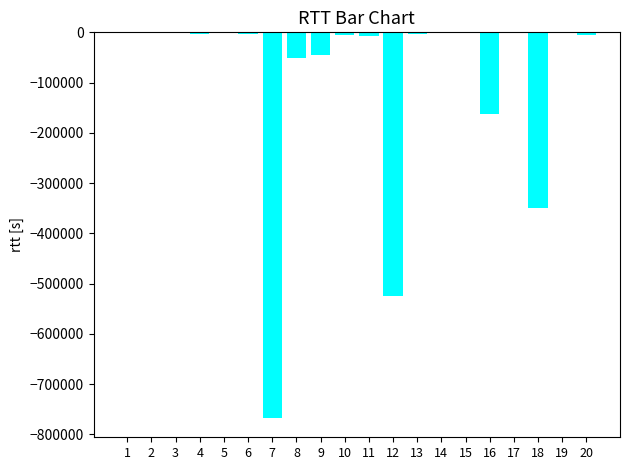

The value at 9 is -45101. True or false?

True